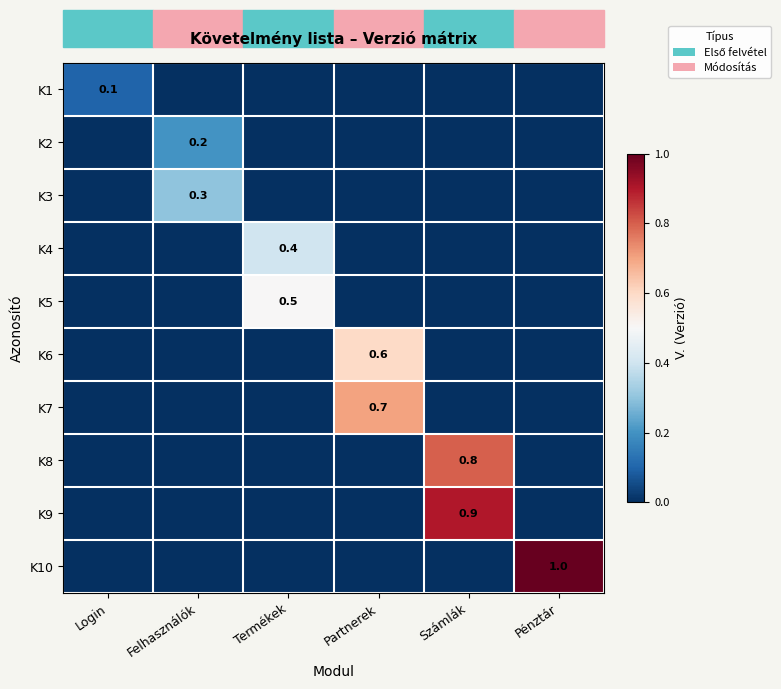

Is it true that K6 equals -0.3 at Számlák?

False